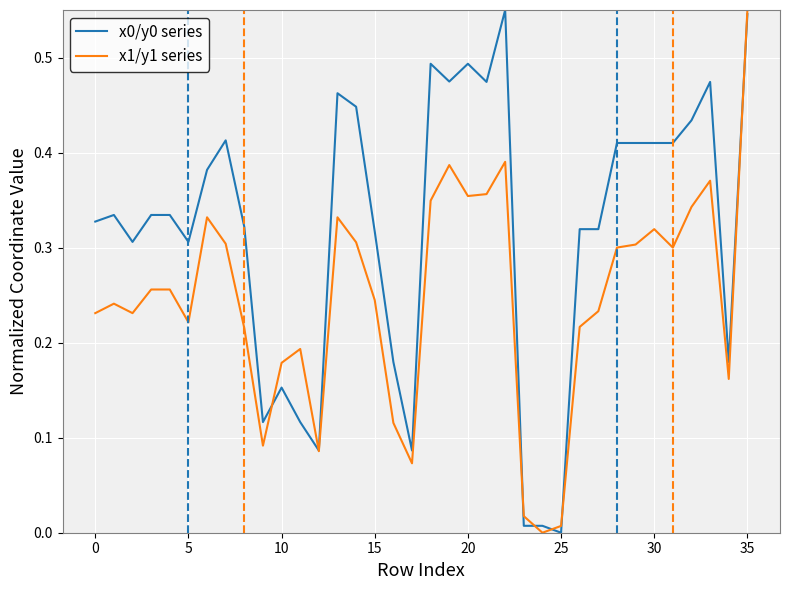

How many series are shown in this chart?

2